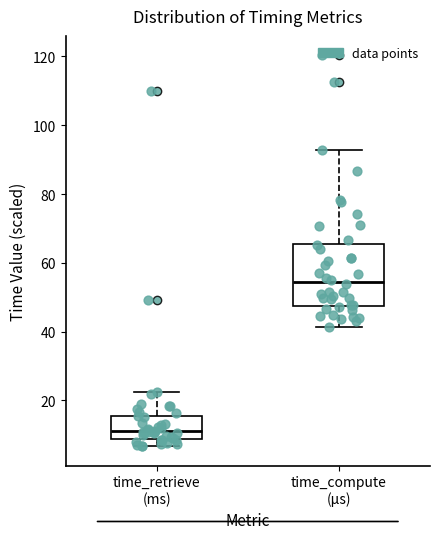

Comparing the boxes themselves (not the whiskers), which one is the tallest?

time_compute (µs)